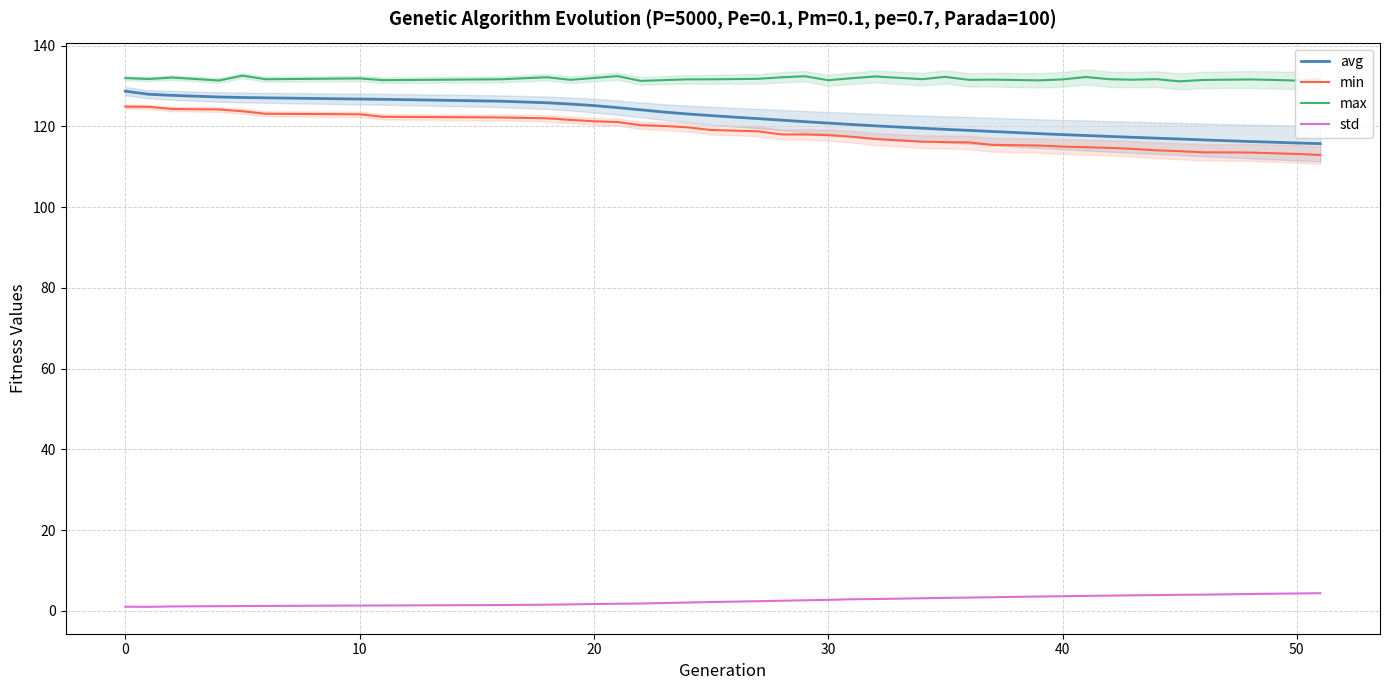

True or false: std has more than 0 interior local peaks.

False